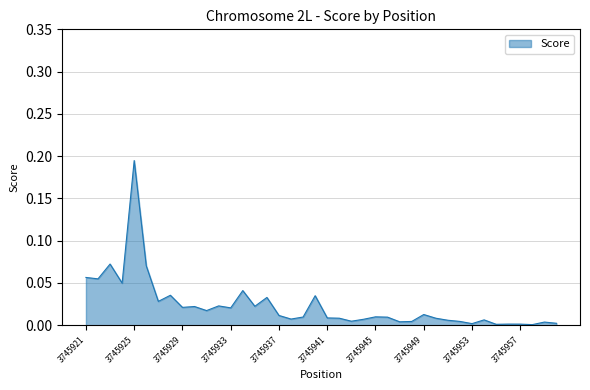

At which category does the chart reach its minimum across all series?

3745958